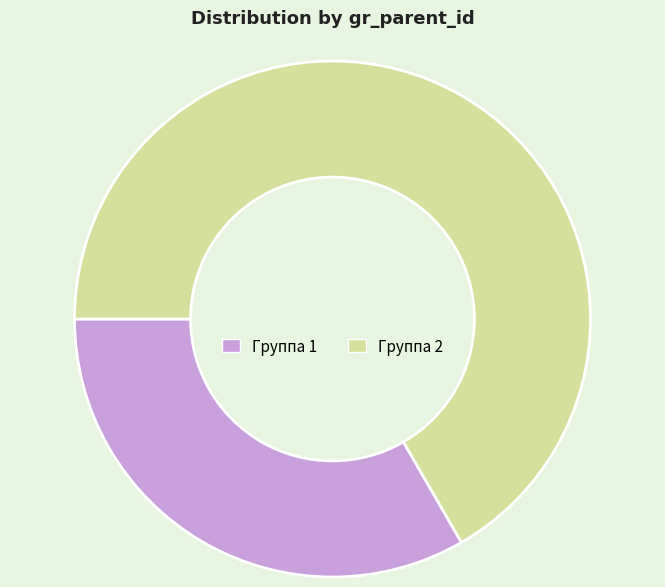

Is Группа 2 the majority of the pie?

Yes